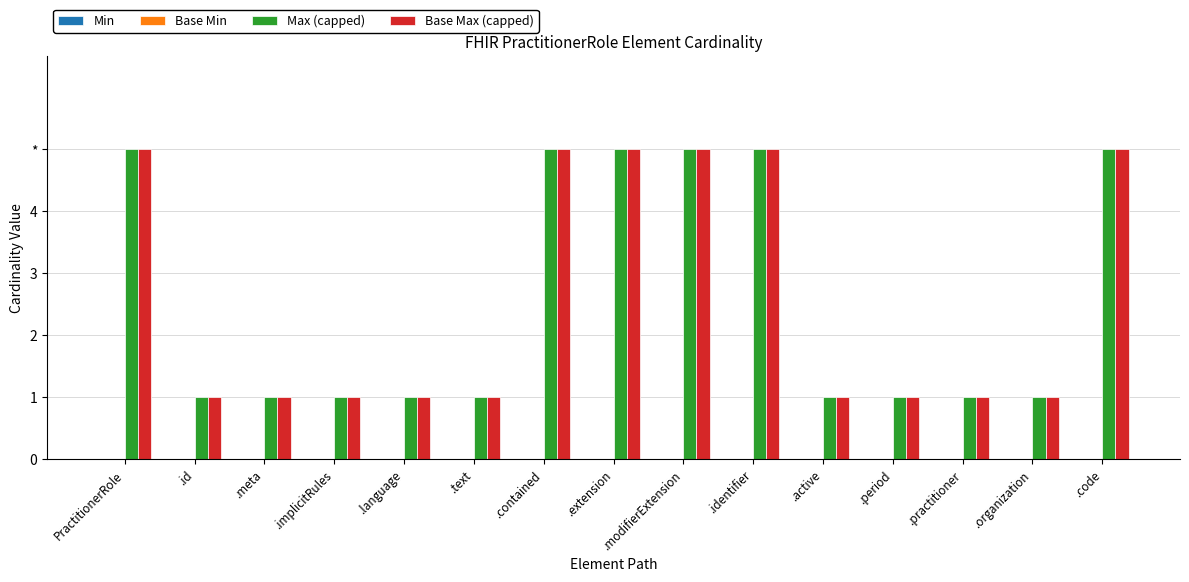

Rank the series at .language from highest to lowest value.

Max (capped), Base Max (capped), Min, Base Min